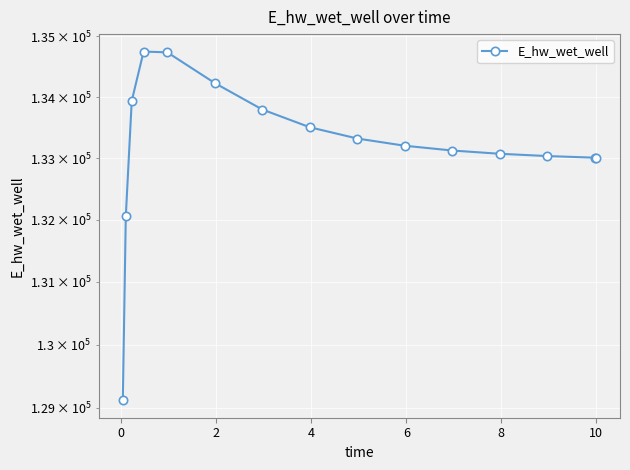

What is the maximum value shown in the chart?

134748.5